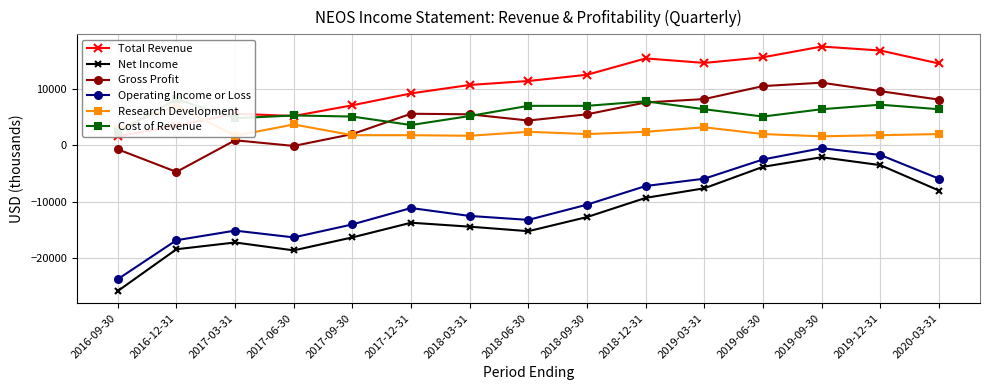

What are all the series names shown in the legend?

Total Revenue, Net Income, Gross Profit, Operating Income or Loss, Research Development, Cost of Revenue